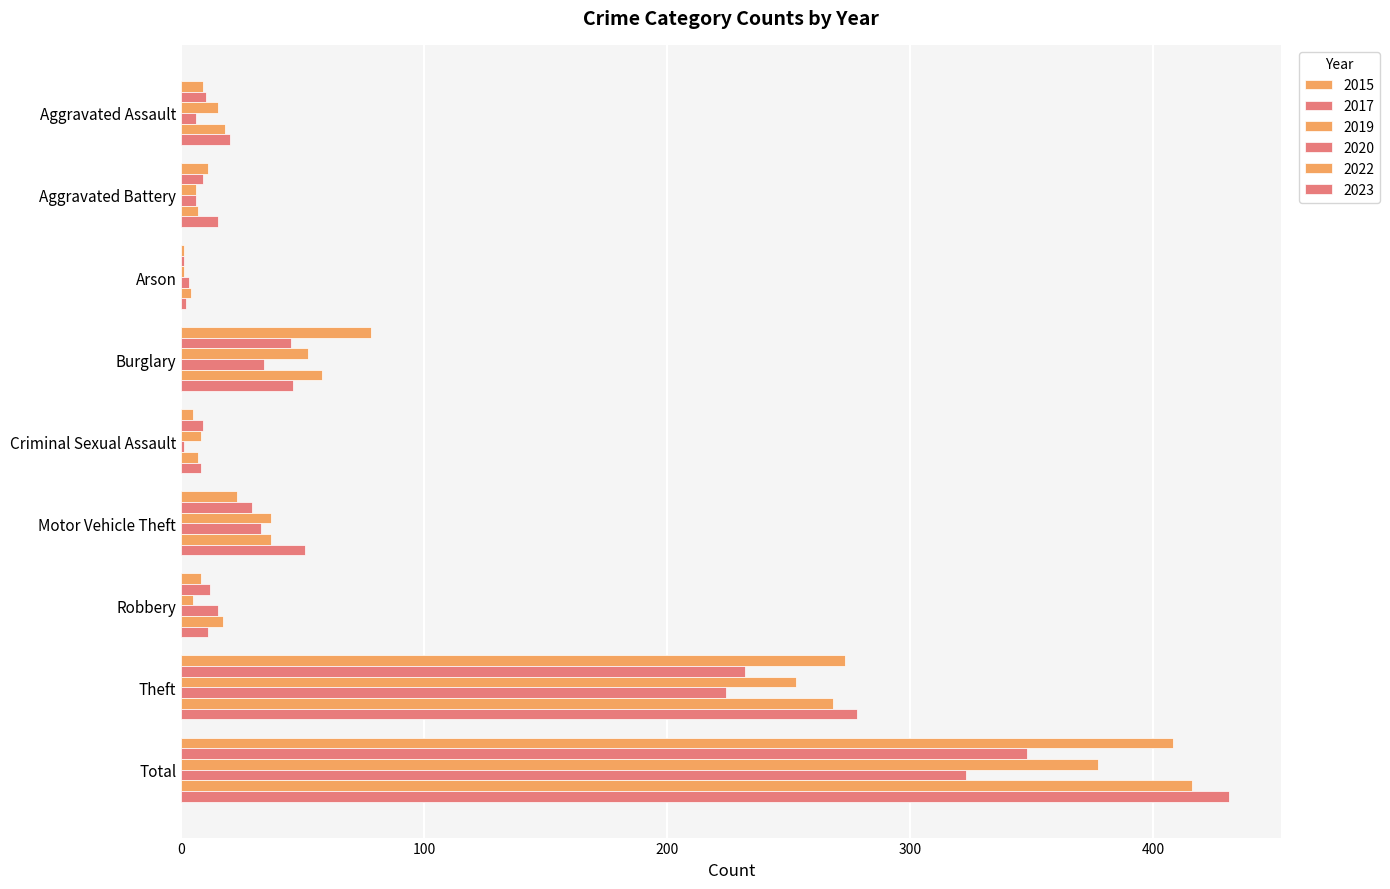

Reading left to right, transcribe all the data shown in this chart.

2015: Aggravated Assault=9	Aggravated Battery=11	Arson=1	Burglary=78	Criminal Sexual Assault=5	Motor Vehicle Theft=23	Robbery=8	Theft=273	Total=408
2017: Aggravated Assault=10	Aggravated Battery=9	Arson=1	Burglary=45	Criminal Sexual Assault=9	Motor Vehicle Theft=29	Robbery=12	Theft=232	Total=348
2019: Aggravated Assault=15	Aggravated Battery=6	Arson=1	Burglary=52	Criminal Sexual Assault=8	Motor Vehicle Theft=37	Robbery=5	Theft=253	Total=377
2020: Aggravated Assault=6	Aggravated Battery=6	Arson=3	Burglary=34	Criminal Sexual Assault=1	Motor Vehicle Theft=33	Robbery=15	Theft=224	Total=323
2022: Aggravated Assault=18	Aggravated Battery=7	Arson=4	Burglary=58	Criminal Sexual Assault=7	Motor Vehicle Theft=37	Robbery=17	Theft=268	Total=416
2023: Aggravated Assault=20	Aggravated Battery=15	Arson=2	Burglary=46	Criminal Sexual Assault=8	Motor Vehicle Theft=51	Robbery=11	Theft=278	Total=431